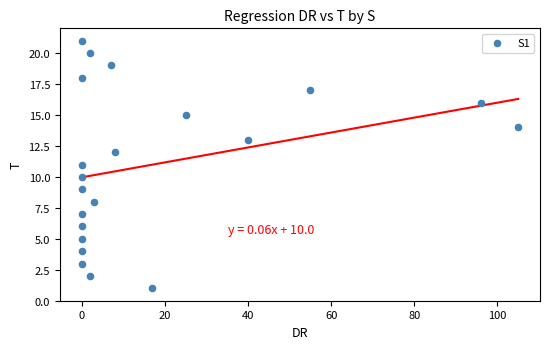

What is the range of X values (max minus min)?

105